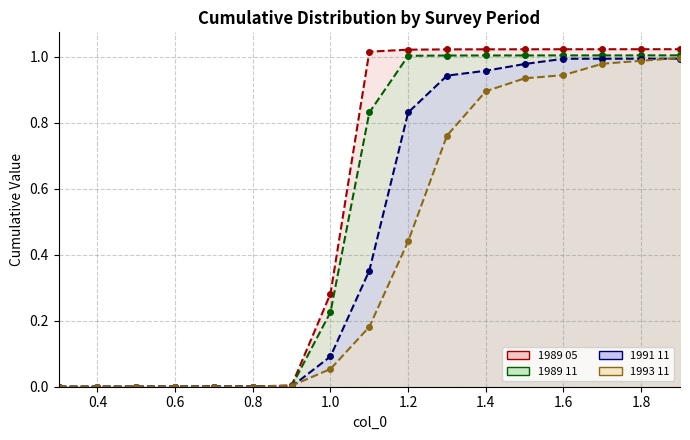

List the series in order of their peak value, highest first.

1989 05, 1989 11, 1993 11, 1991 11